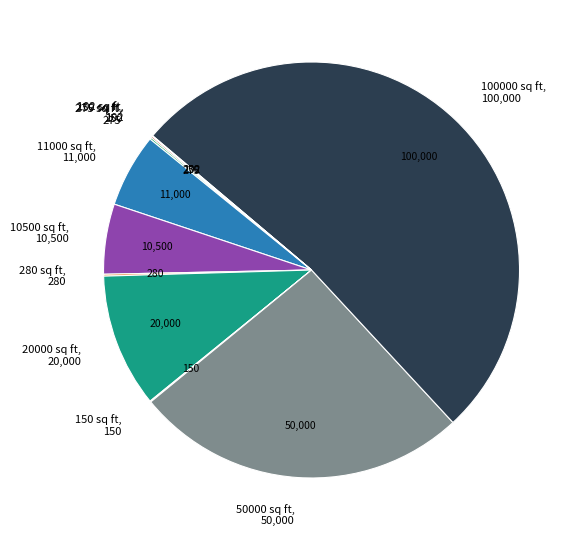

Is 100000 sq ft the majority of the pie?

Yes